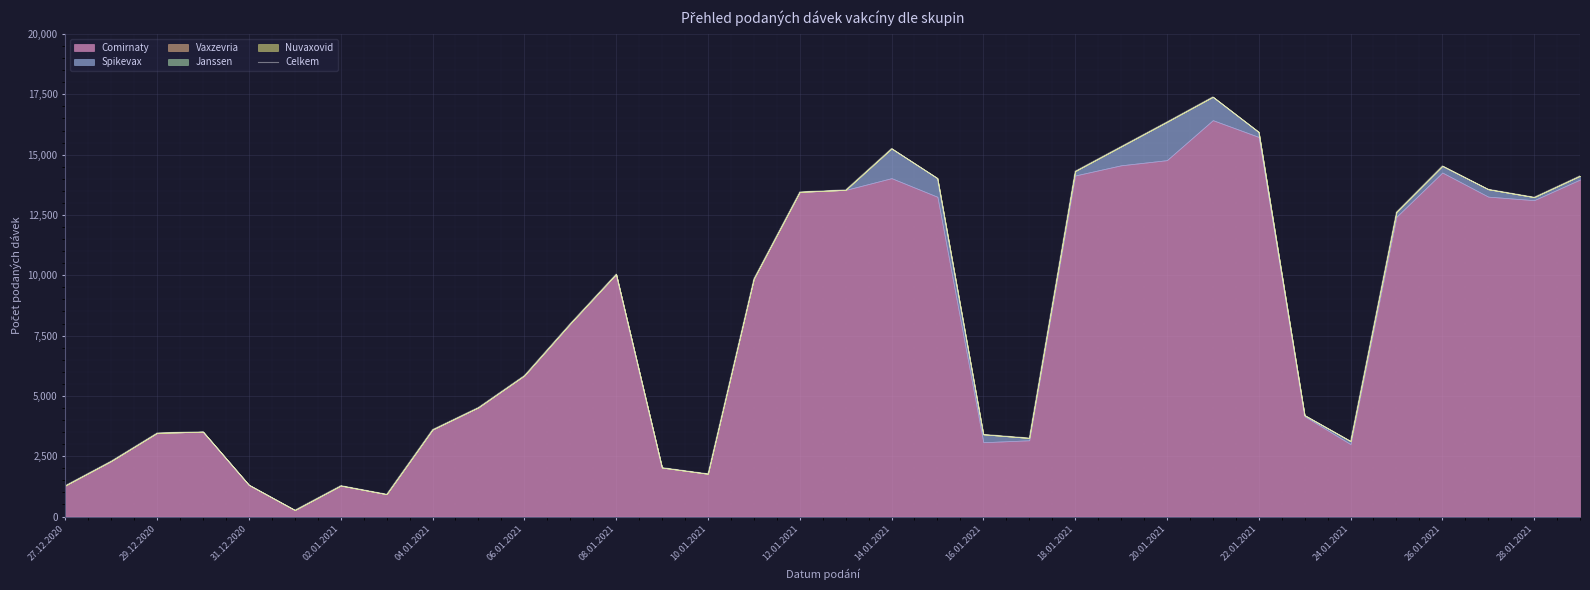

Rank the categories by value from highest to lowest.

25, 24, 26, 23, 18, 30, 22, 33, 19, 31, 17, 28.01.2021, 32, 29, 20.01.2021, 26.01.2021, 18.01.2021, 16.01.2021, 14.01.2021, 27, 12.01.2021, 02.01.2021, 31.12.2020, 20, 21, 28, 29.12.2020, 22.01.2021, 24.01.2021, 04.01.2021, 27.12.2020, 08.01.2021, 10.01.2021, 06.01.2021